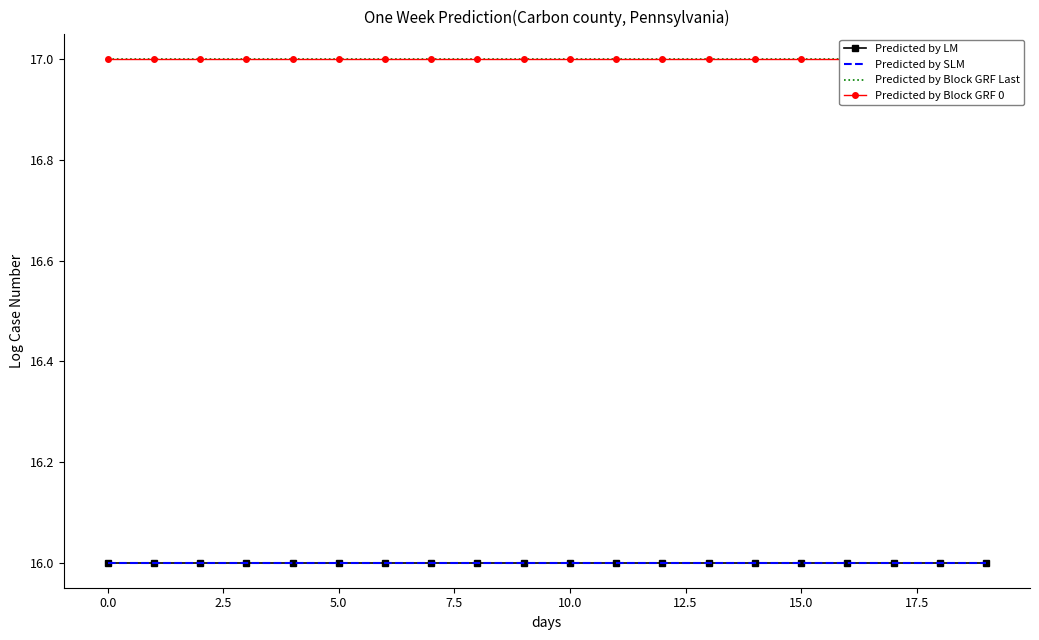

How many series are shown in this chart?

4